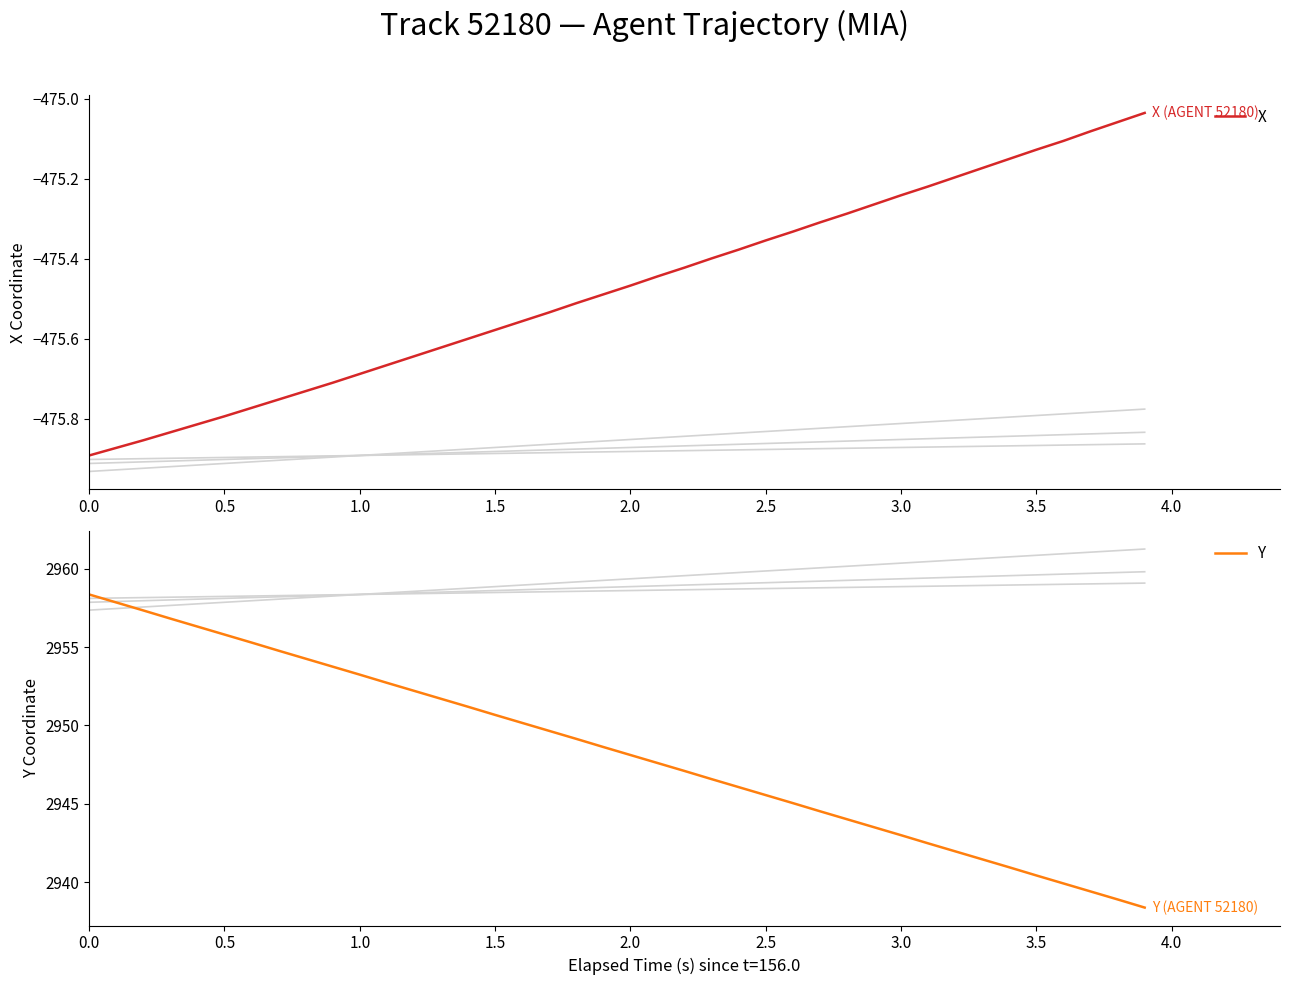

The X series shows -763.9 at 1.5. True or false?

False